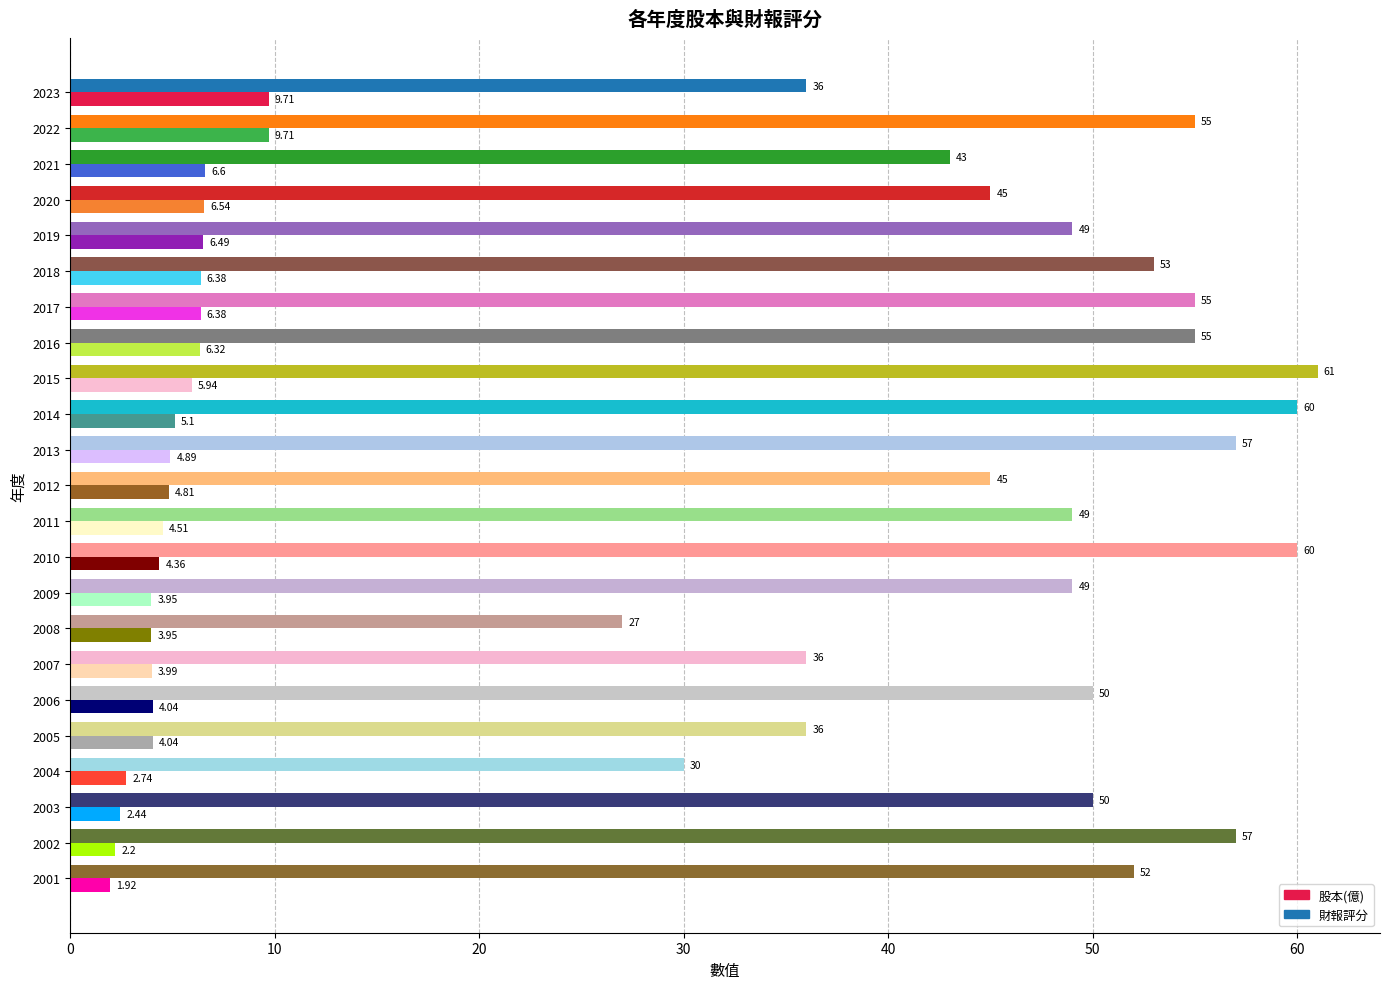

Count the number of data series in this chart.

2